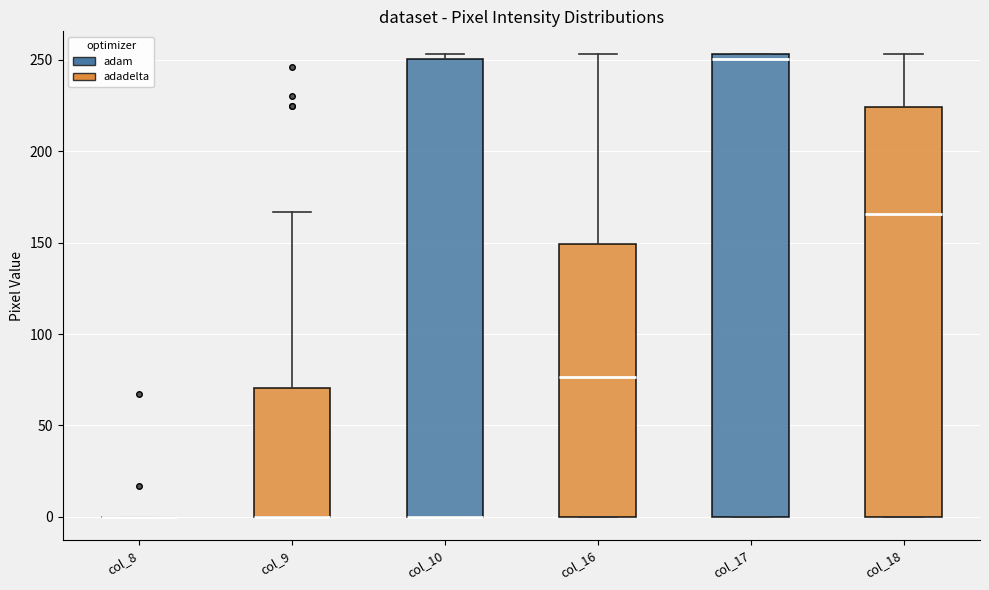

Reading left to right, read every box against the y-axis: the position of its median line, the range the box covers, and the ends of its whiskers. The values are not printed on the chart, so give them approximately, as read against the axis.

col_8: box collapsed to a line at 0, whiskers 0 to 0
col_9: median 0 (drawn on the box's lower edge), box 0 to 70, whiskers 0 to 165
col_10: median 0 (drawn on the box's lower edge), box 0 to 250, whiskers 0 to 255
col_16: median 75, box 0 to 150, whiskers 0 to 255
col_17: median 250, box 0 to 255, whiskers 0 to 255
col_18: median 165, box 0 to 225, whiskers 0 to 255